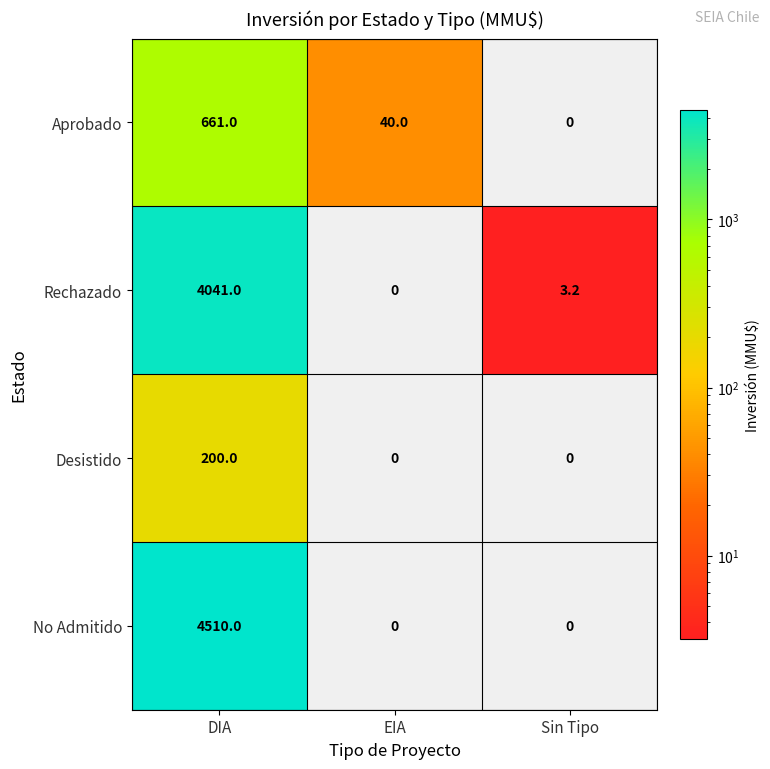

What is the maximum value shown in the chart?

4510.0